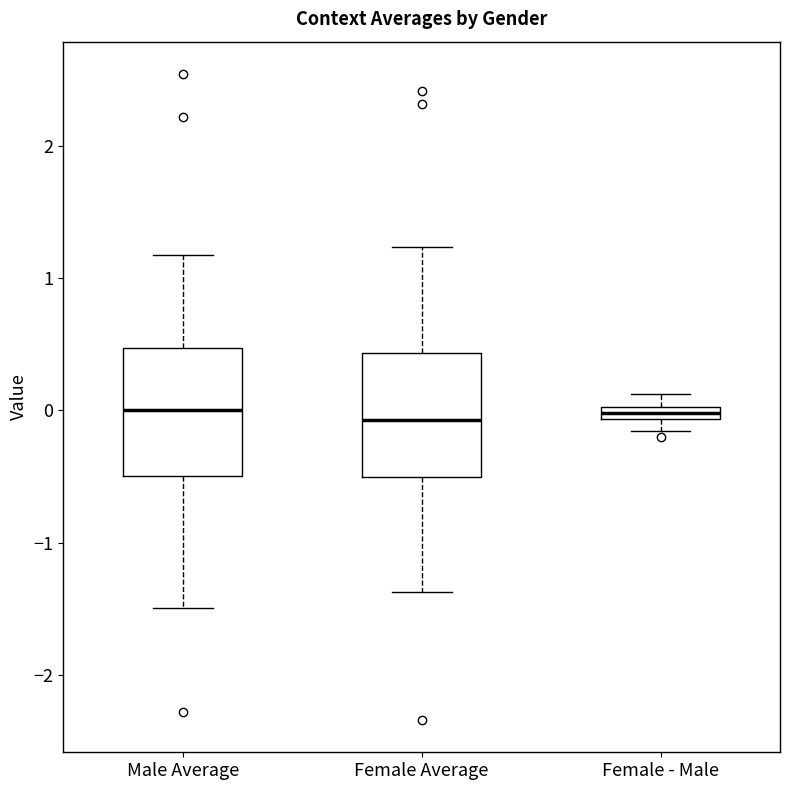

Where is the upper edge of the box for Male Average on the y-axis? The values are not printed on the chart, so give them approximately, as read against the axis.

0.5